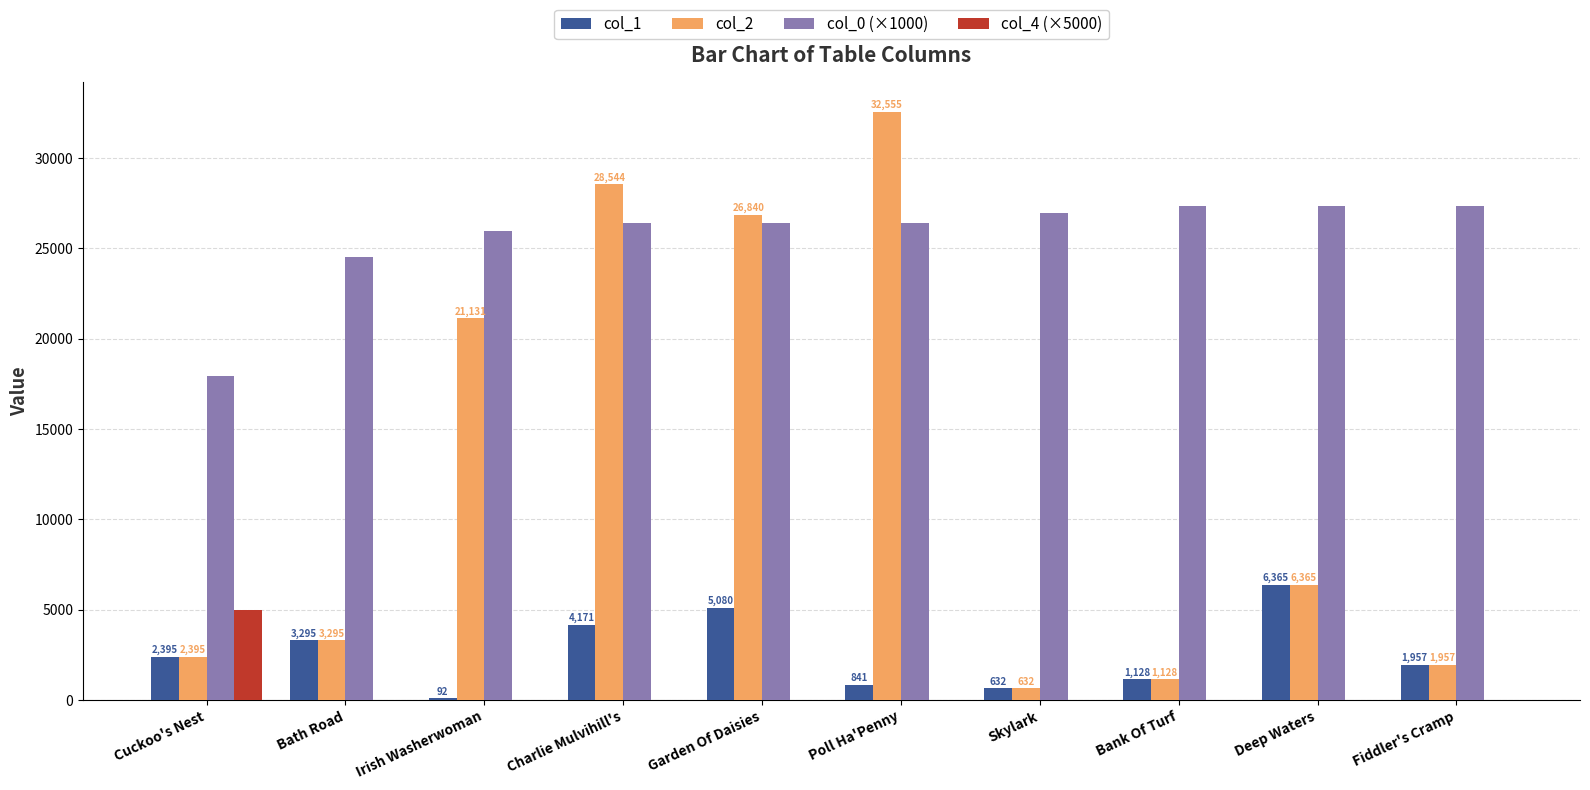

What is the sum of the col_1 values at Charlie Mulvihill's and Irish Washerwoman?

4263.0